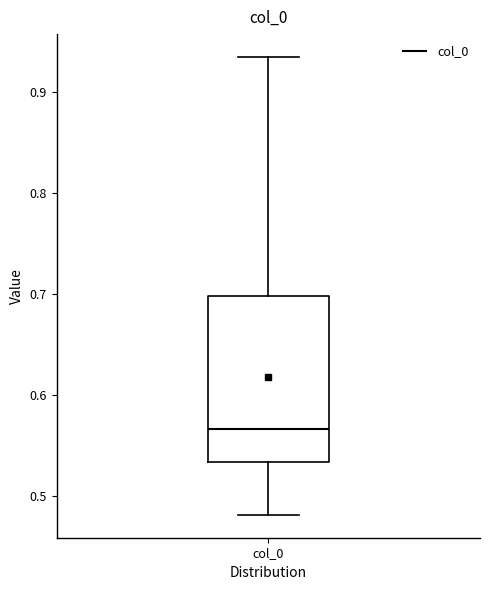

Where is the lower edge of the box for col_0 on the y-axis? The values are not printed on the chart, so give them approximately, as read against the axis.

0.53